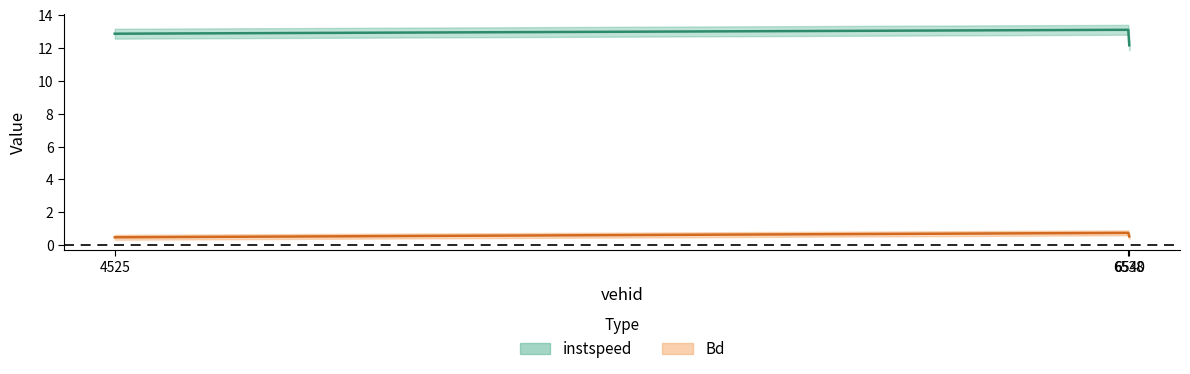

What is the sum of all Bd values?

1.8